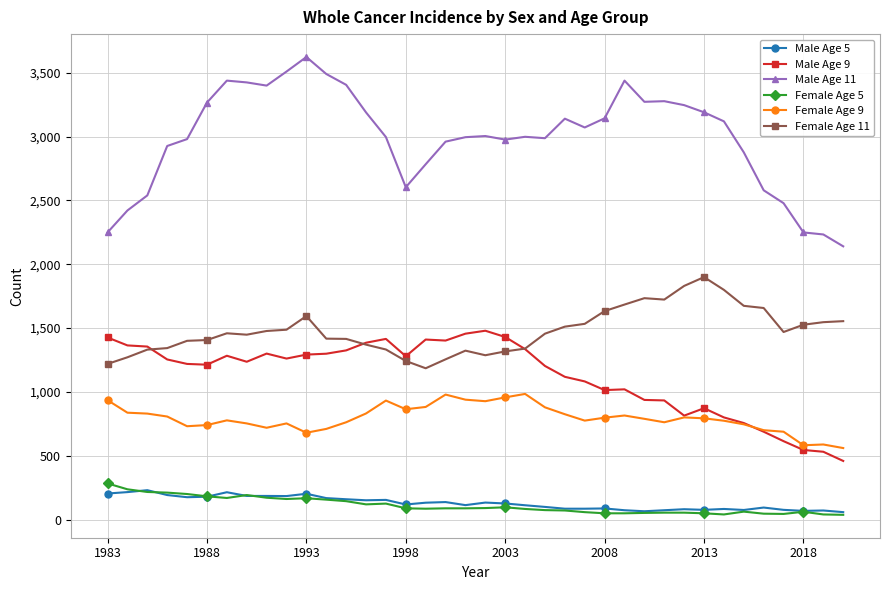

True or false: Male Age 9 has more than 0 interior local peaks.

True